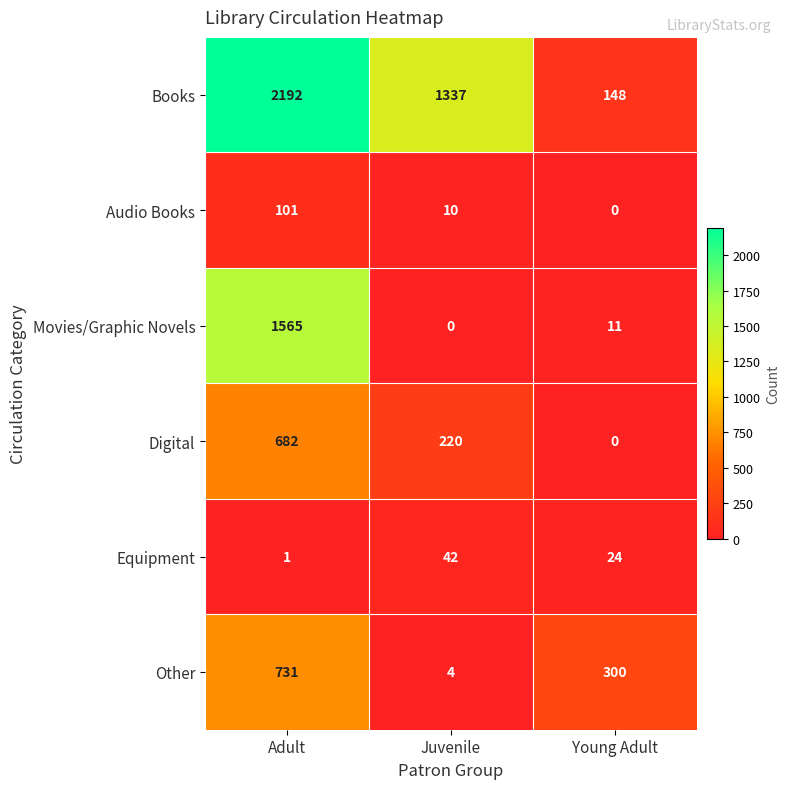

Which series has the largest total across all categories?

Books